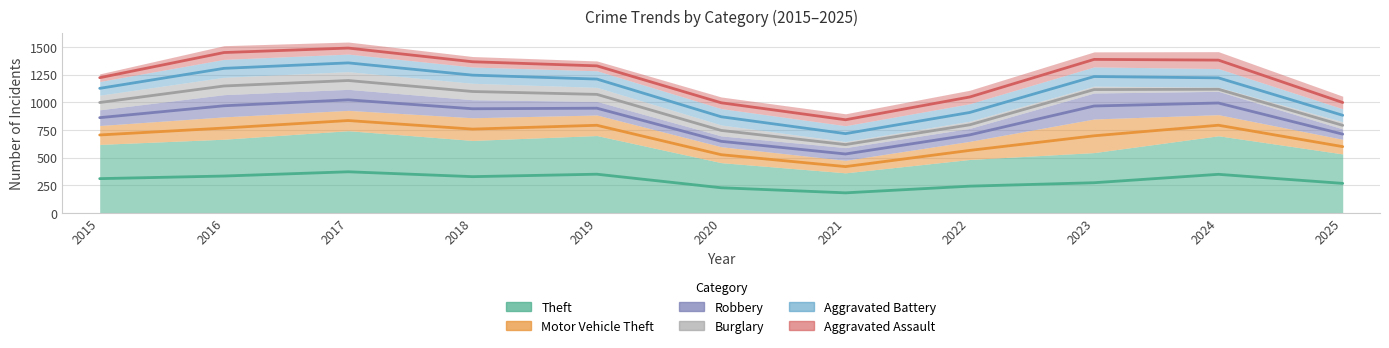

What are all the series names shown in the legend?

Theft, Motor Vehicle Theft, Robbery, Burglary, Aggravated Battery, Aggravated Assault